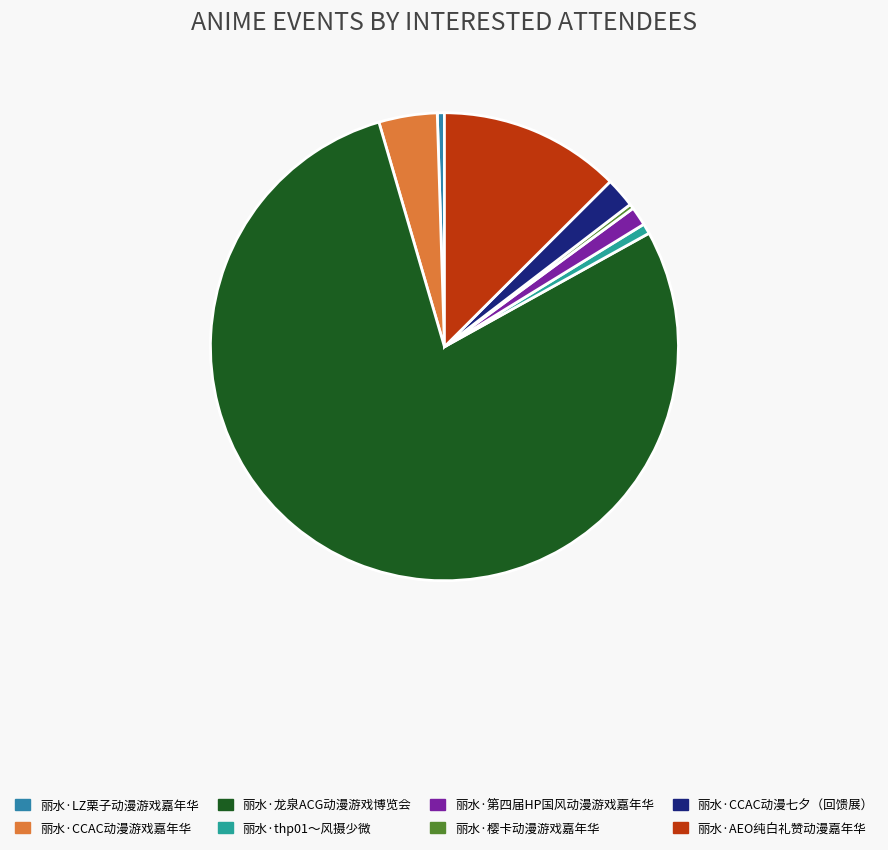

What is the ratio of the value at 丽水·樱卡动漫游戏嘉年华 to the value at 丽水·第四届HP国风动漫游戏嘉年华?

0.2